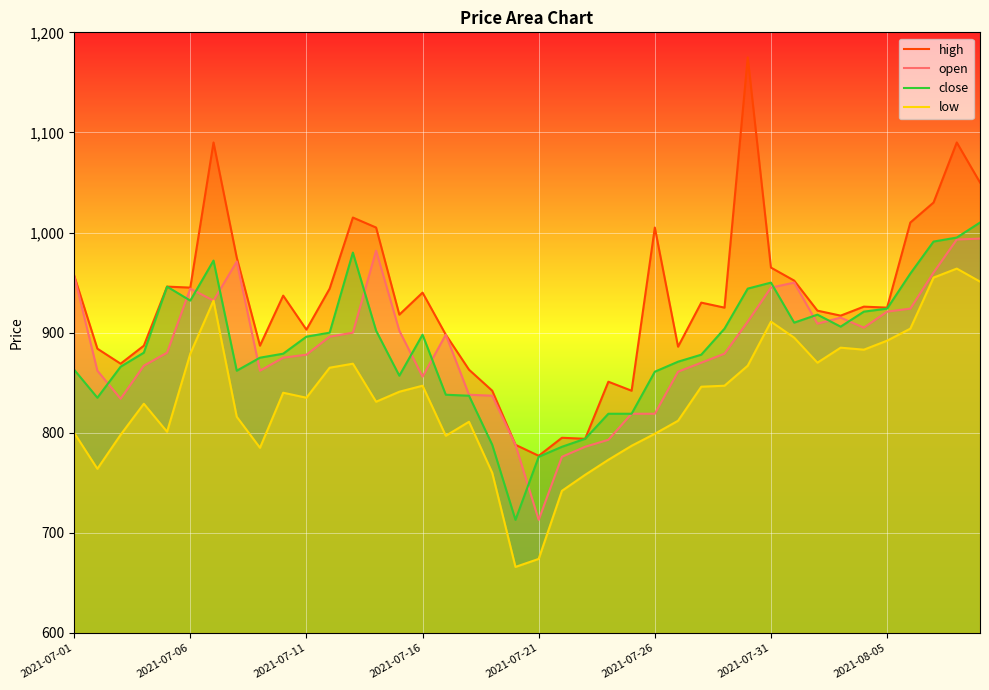

How many lines are shown in the chart?

4